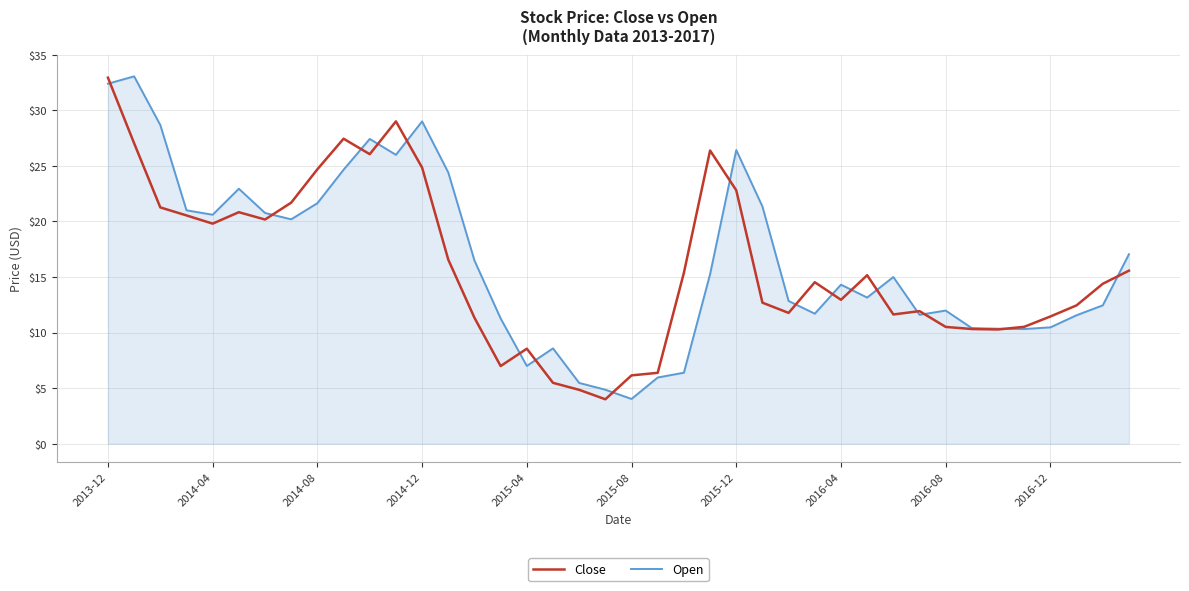

What is the minimum value for Close?

4.0